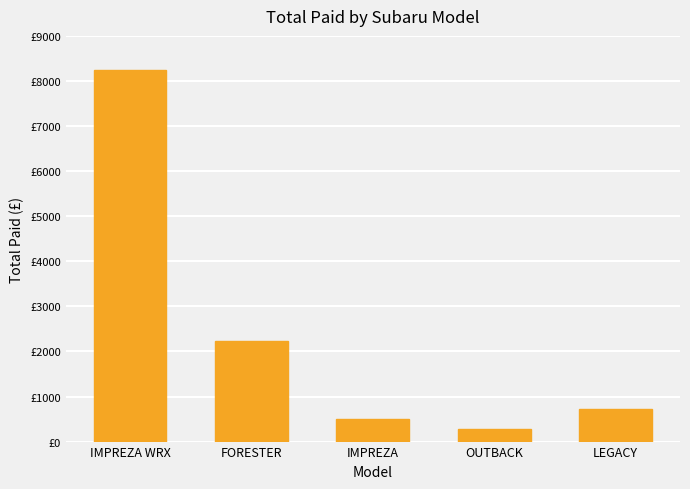

True or false: the data shows 2220.5 at FORESTER.

True